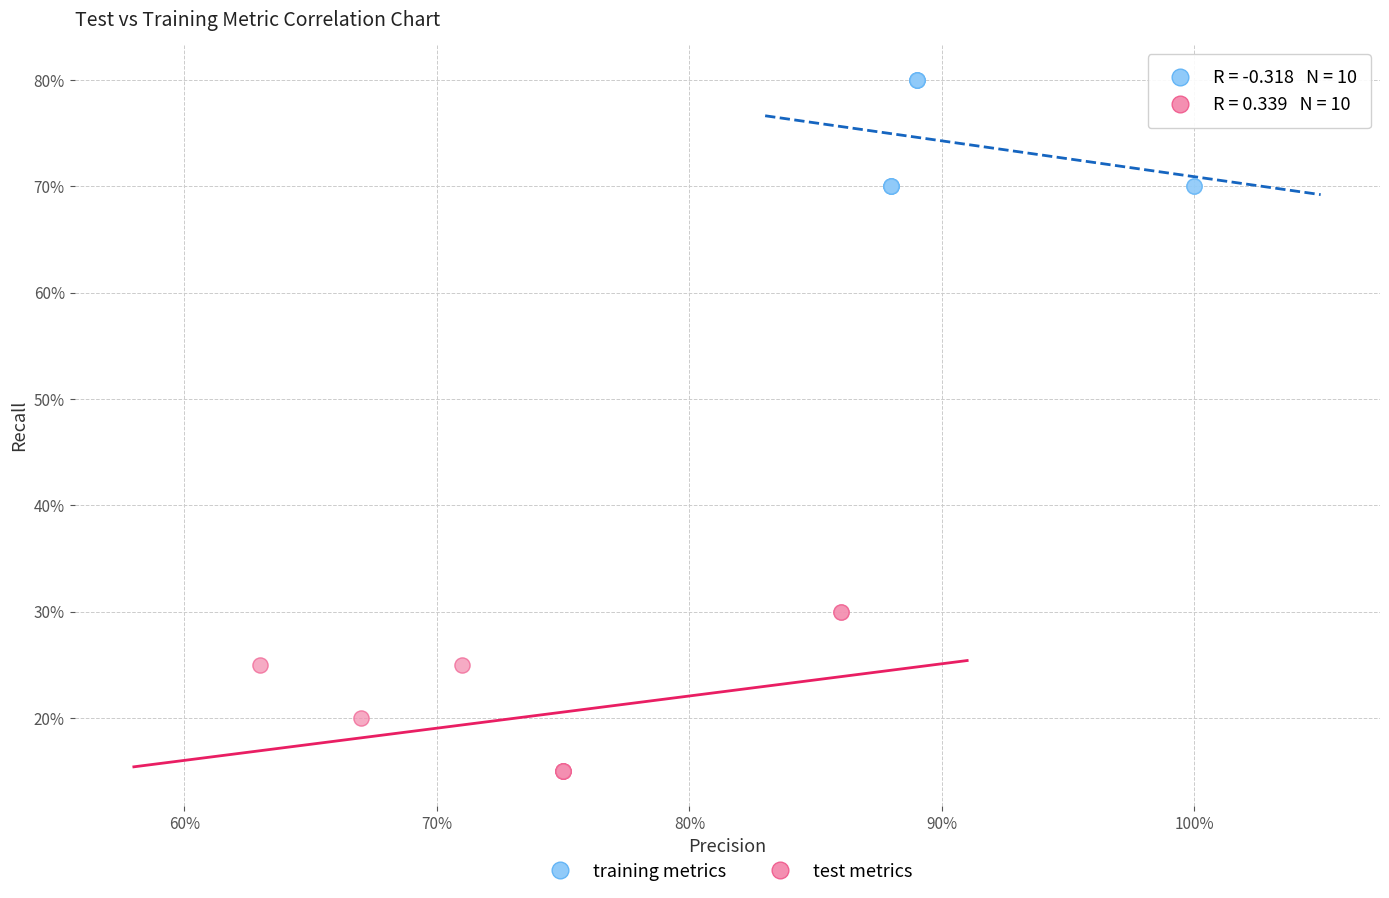

Which series has the largest Y range (max minus min)?

test metrics